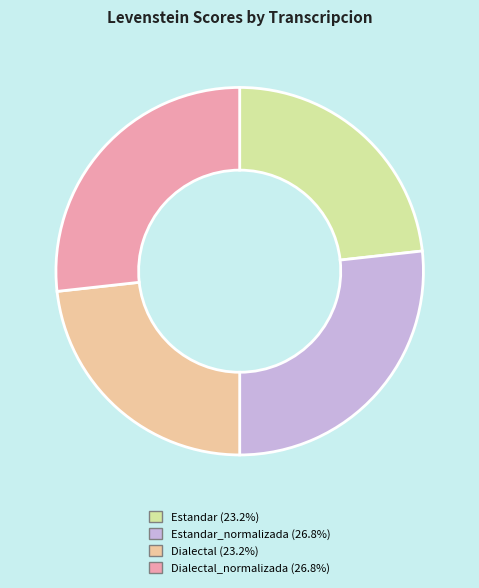

Is there any slice that represents more than half of the pie?

No